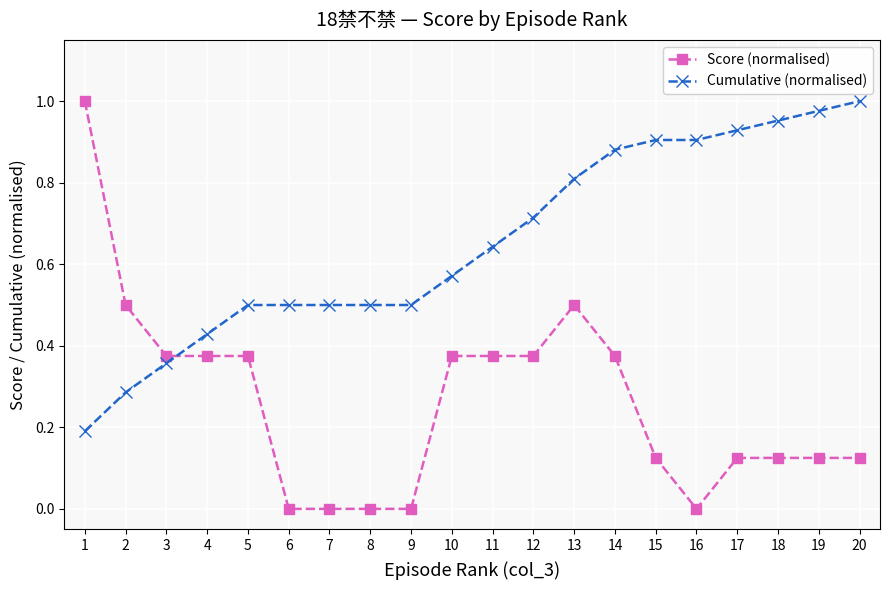

Is it true that Score (normalised) equals 0.5 at 13?

True